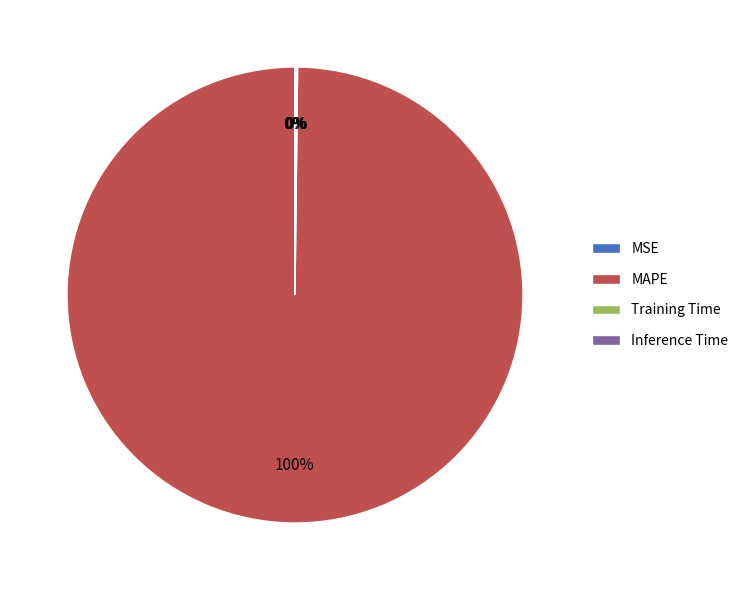

Is it true that MAPE is 100% of the pie?

True